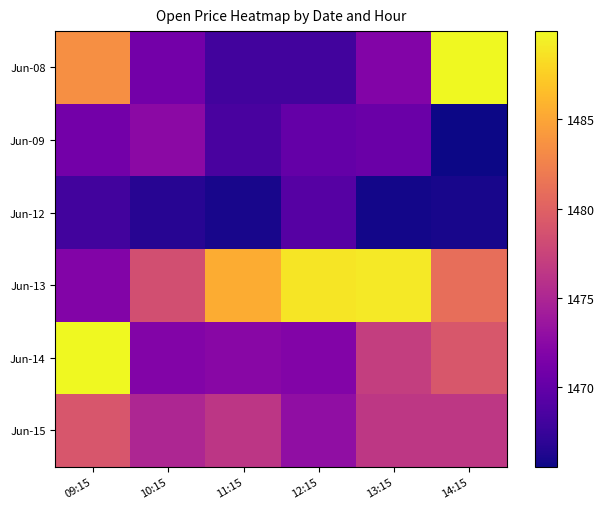

Rank the series by their maximum value, from highest to lowest.

Jun-08, Jun-14, Jun-13, Jun-15, Jun-09, Jun-12